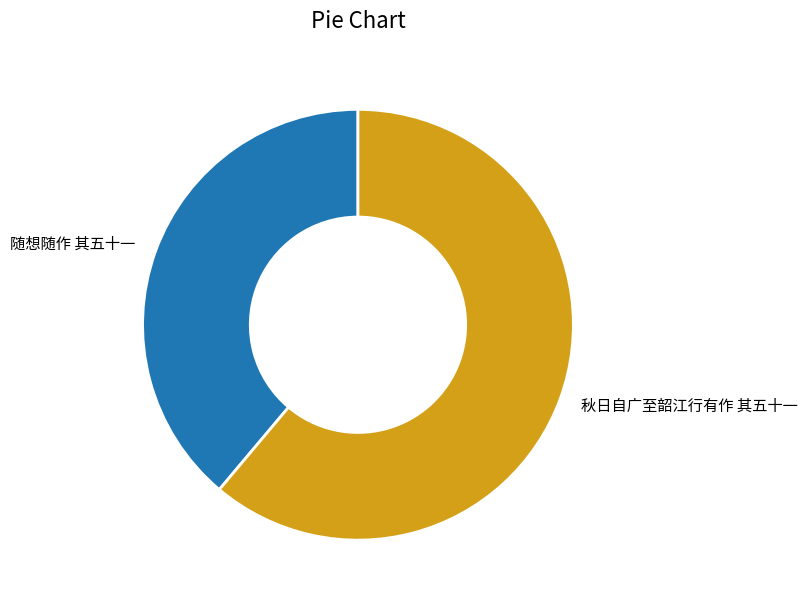

Do 随想随作 其五十一 and 秋日自广至韶江行有作 其五十一 together represent more than half of the pie?

Yes